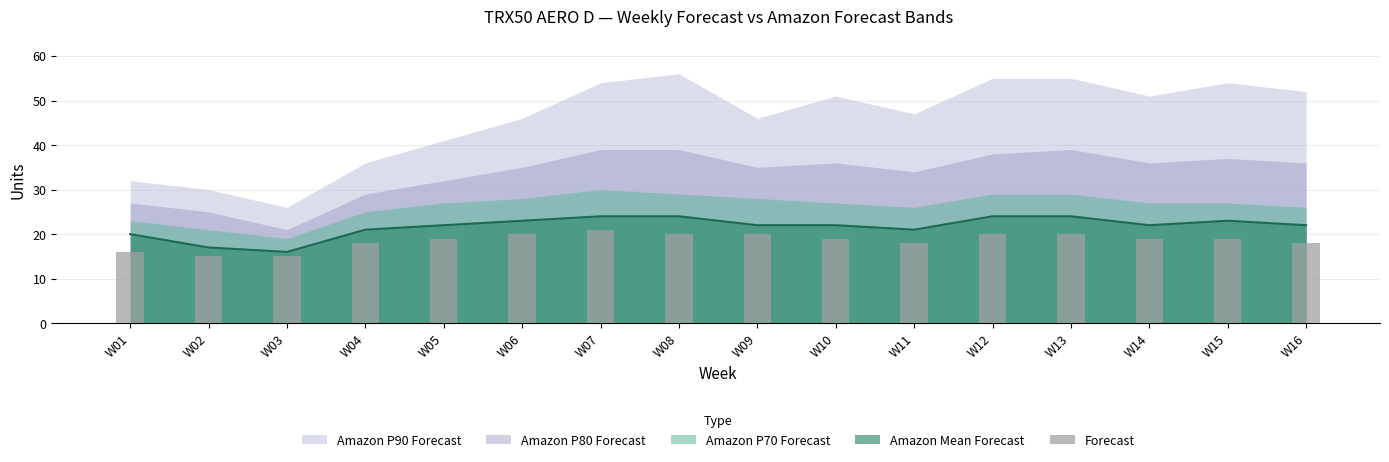

Read the value at W11.

18